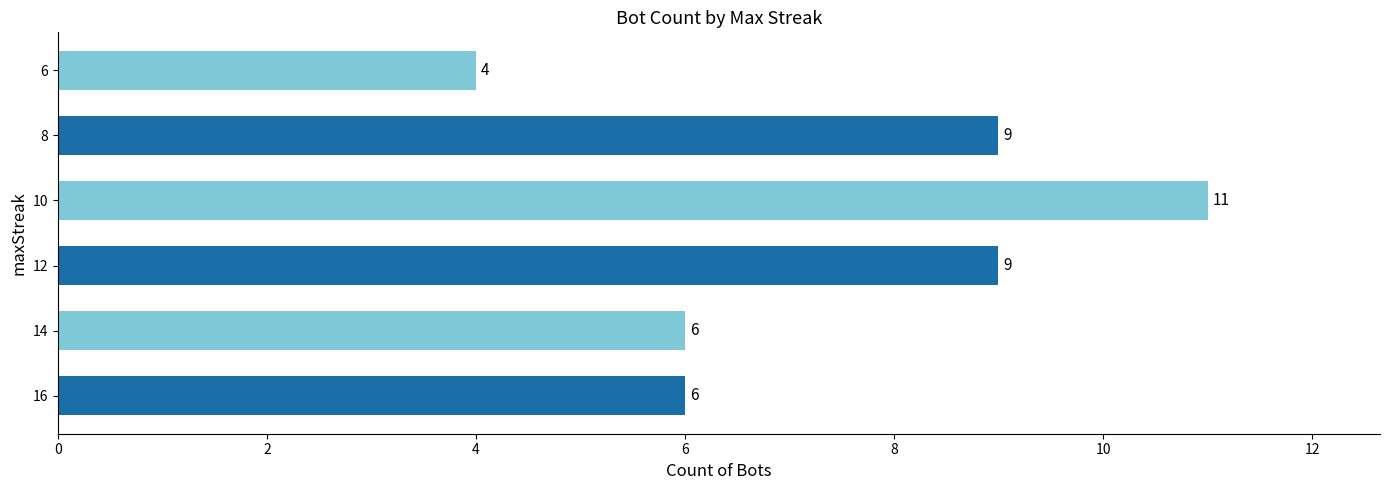

True or false: the data shows 4 at 8.

False